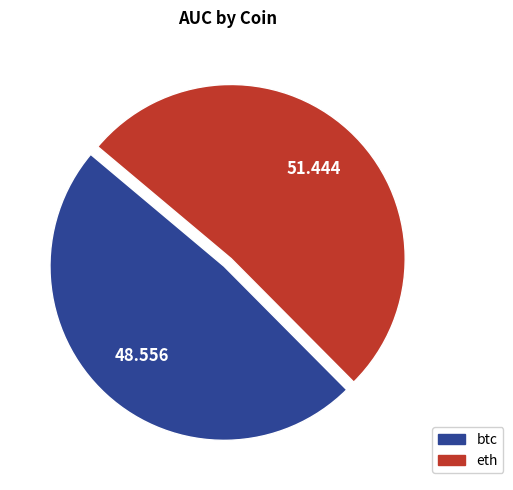

Do btc and eth together represent more than half of the pie?

Yes